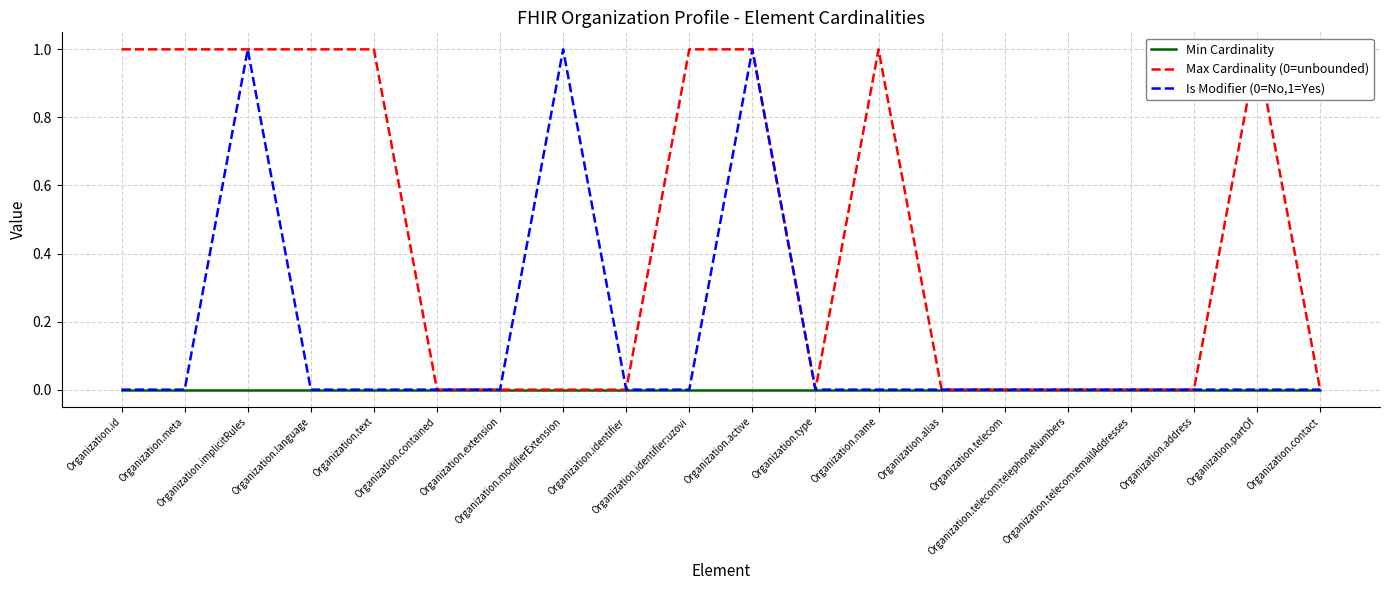

True or false: Min Cardinality has more than 2 interior local peaks.

False